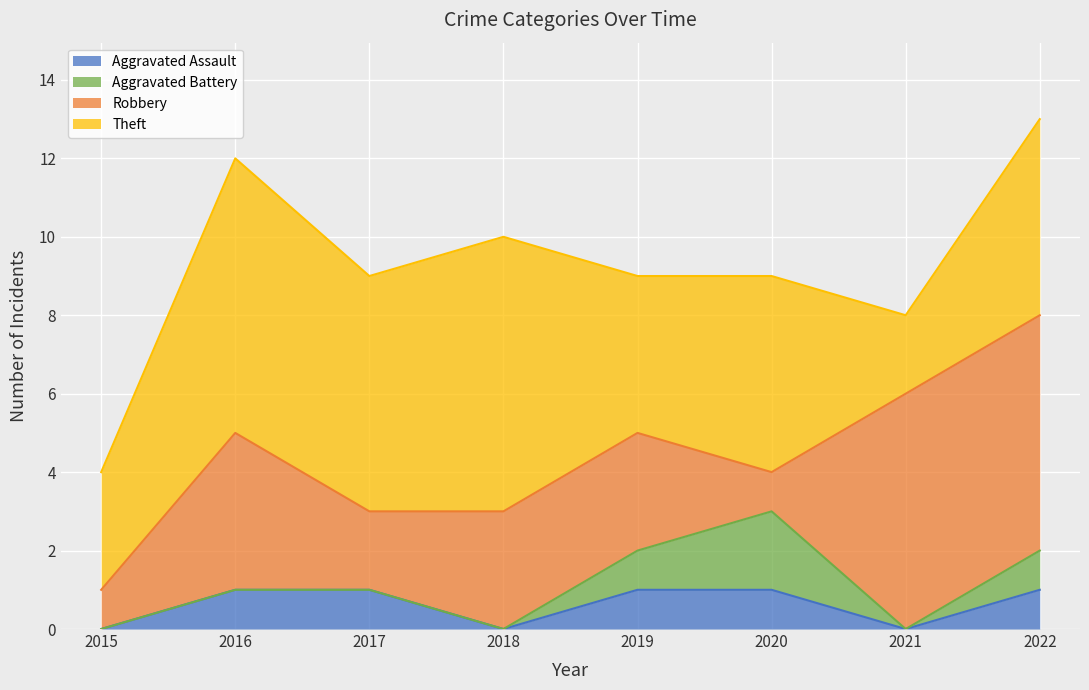

Does the chart display data point markers on the line(s)?

No